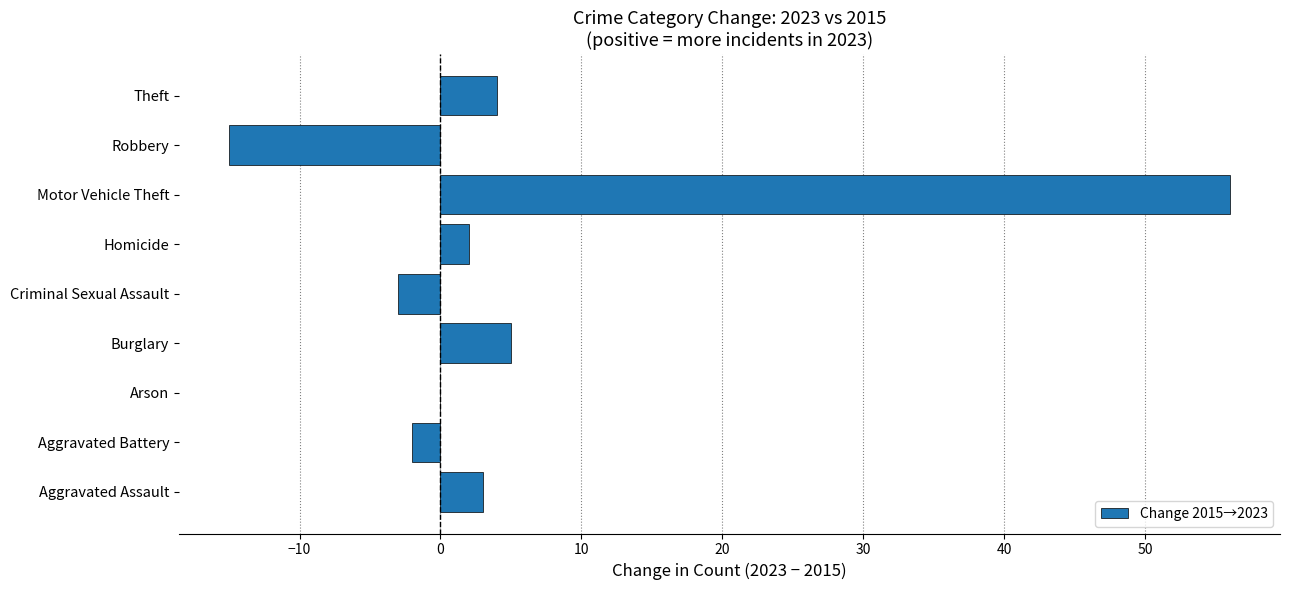

Reading top to bottom, what are all the values shown in this chart?

Theft=4	Robbery=-15	Motor Vehicle Theft=56	Homicide=2	Criminal Sexual Assault=-3	Burglary=5	Arson=0	Aggravated Battery=-2	Aggravated Assault=3